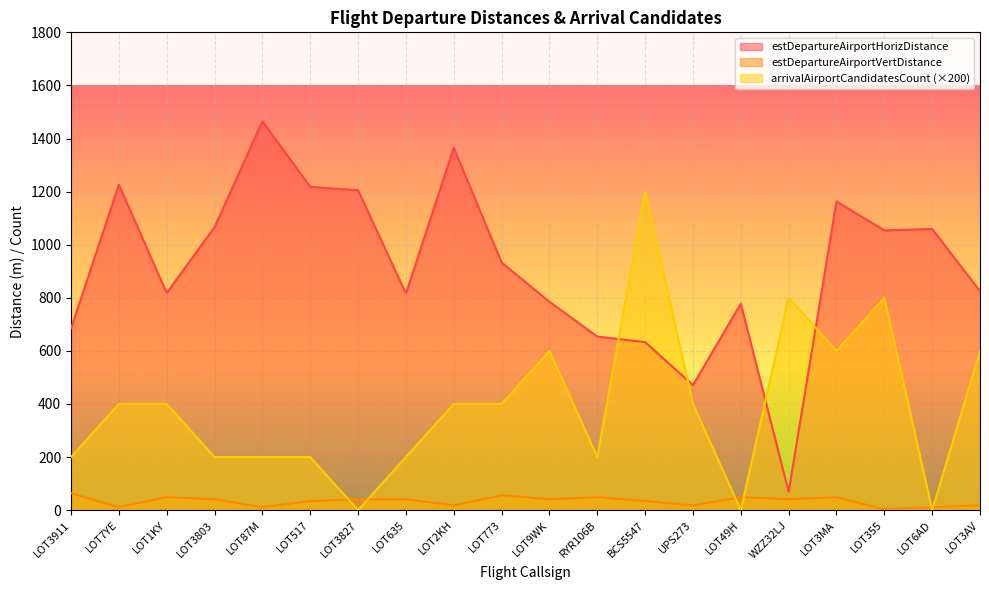

What is the label of the 19th point from the left?

LOT6AD